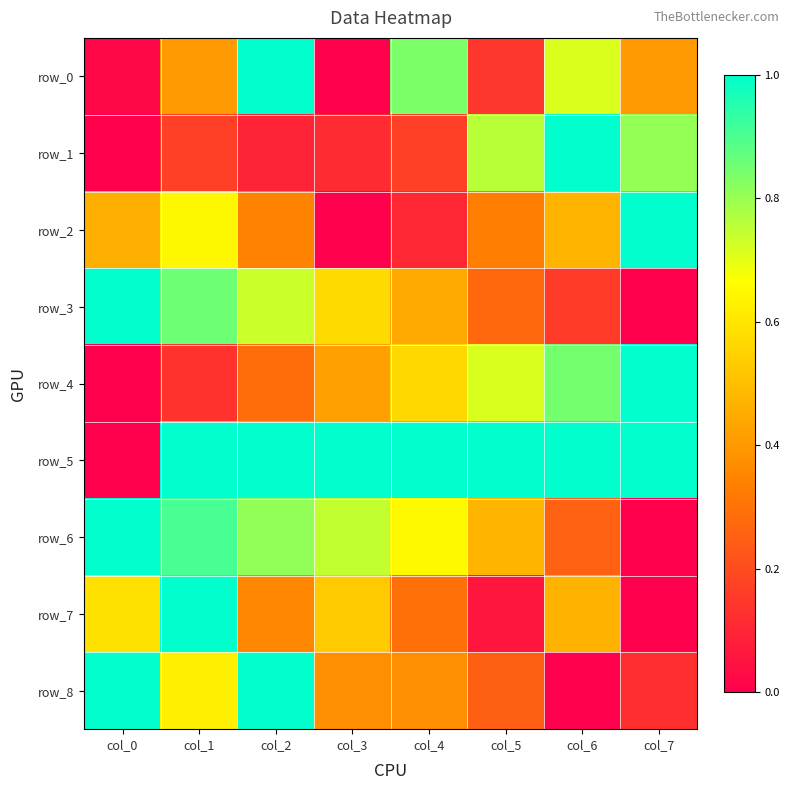

What is the difference between the highest and lowest values at col_1?

0.9